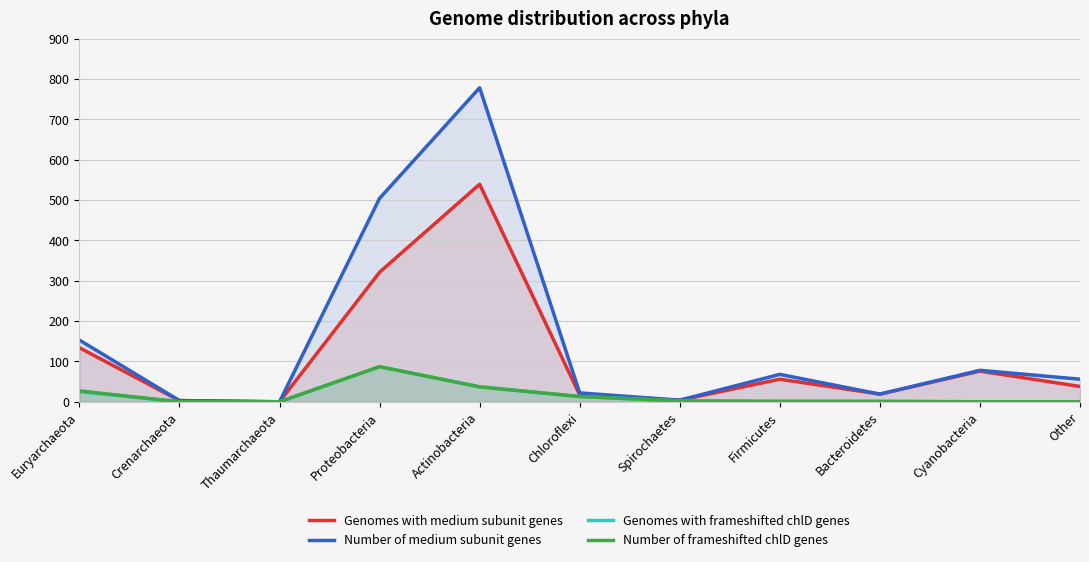

True or false: Genomes with frameshifted chlD genes has a value of 0 at Crenarchaeota.

True